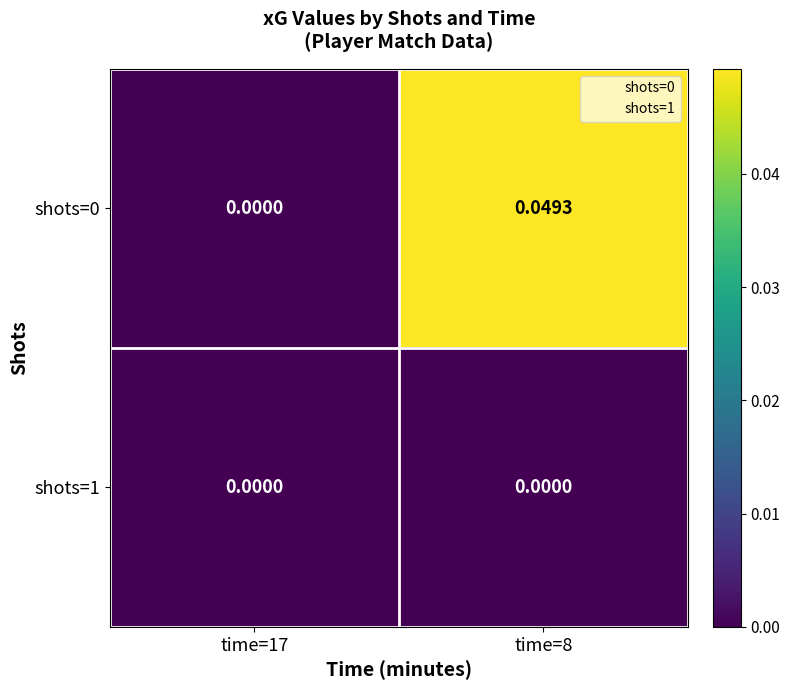

List the series in order of their peak value, lowest first.

shots=1, shots=0